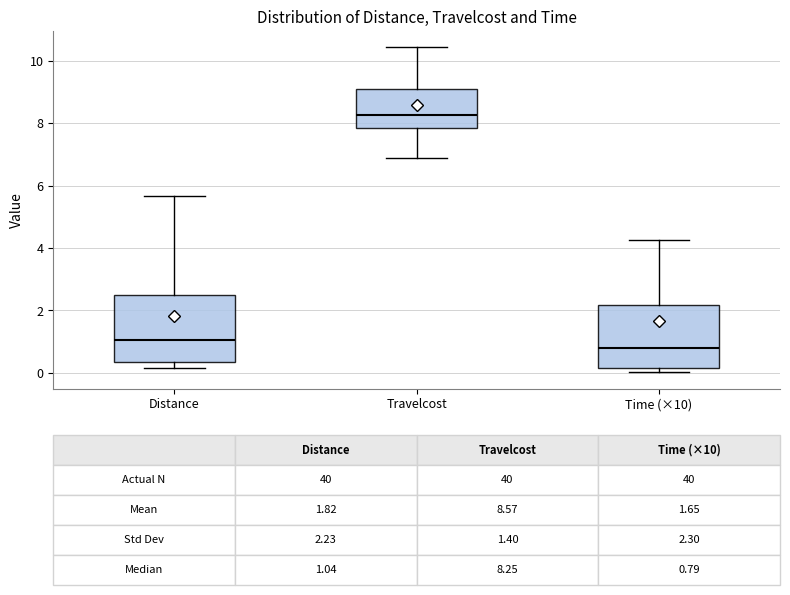

Which box's median line is the lowest?

Time (×10)